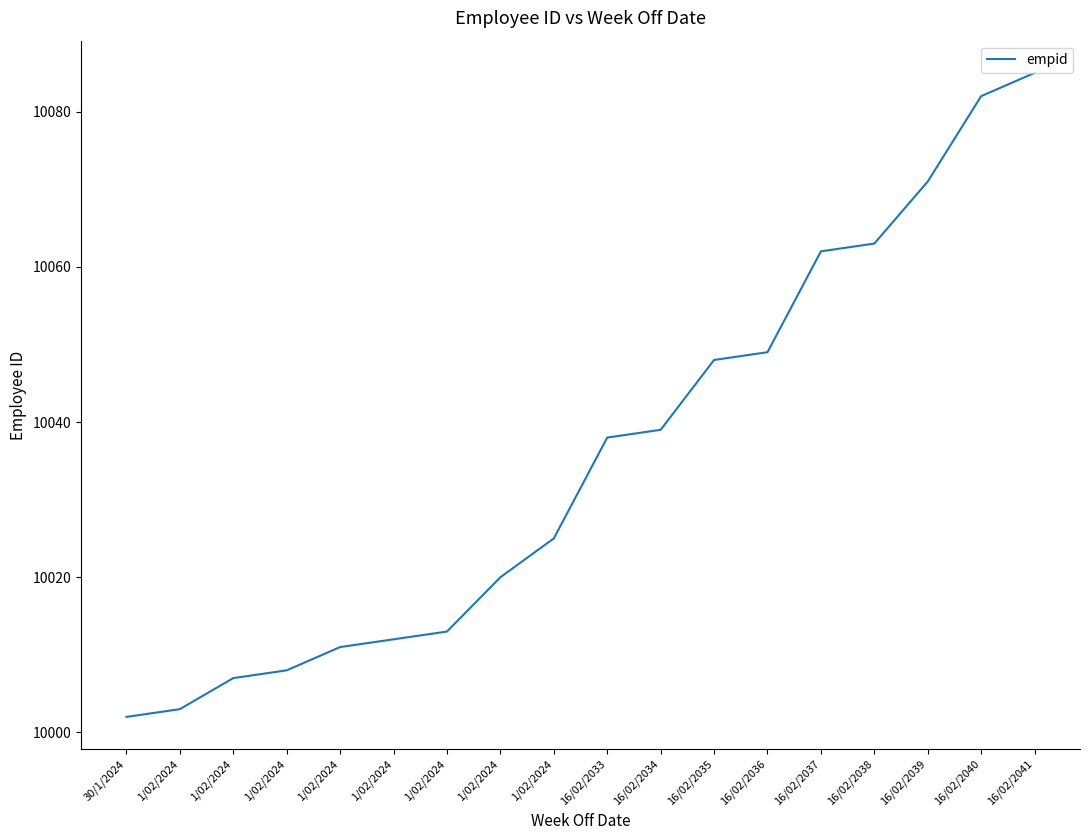

What is the sum of the values at 16/02/2034 and 16/02/2035?

20087